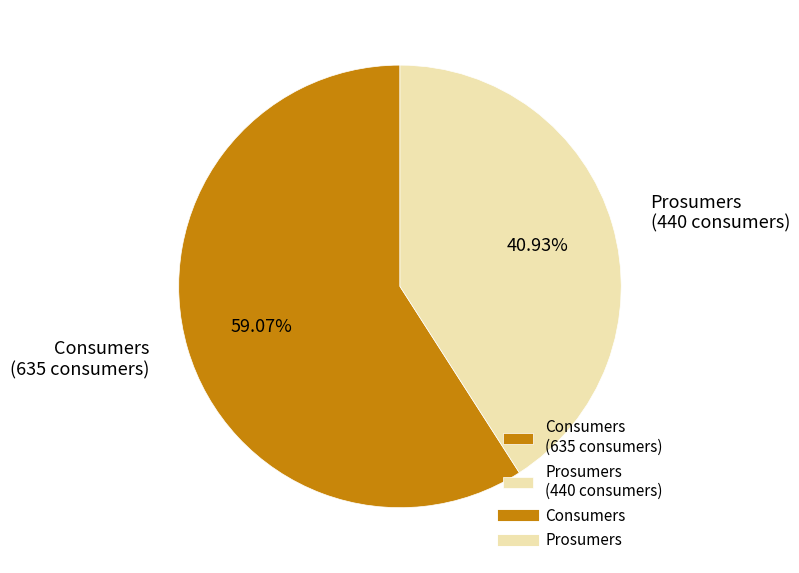

What portion of the pie excludes Prosumers?

59.1%